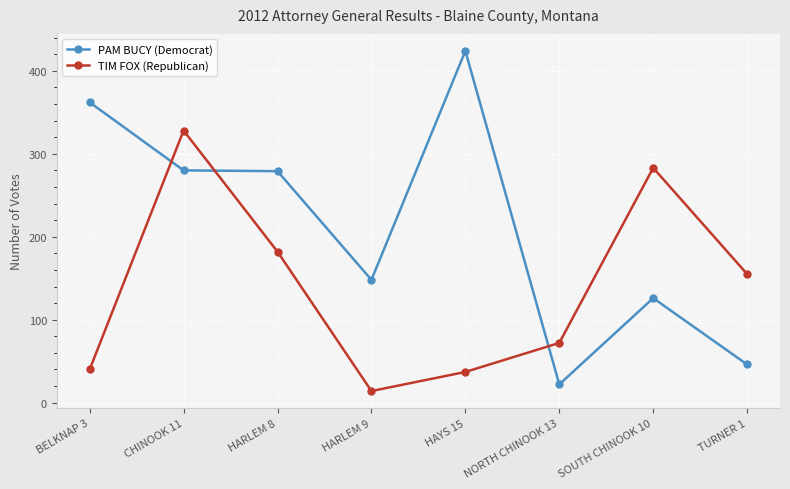

Which series has the largest range (max minus min)?

PAM BUCY (Democrat)